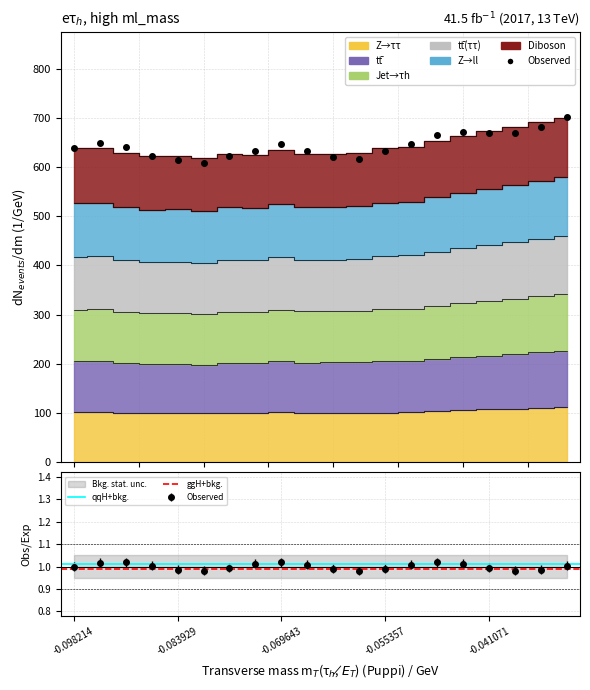

What is the minimum value for ggH+bkg.?

1.0